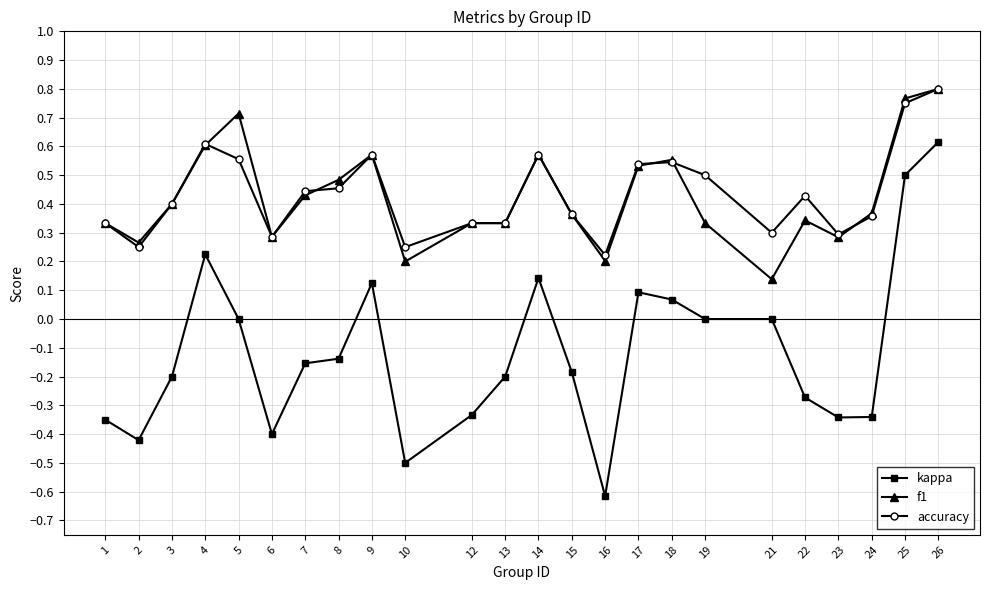

Is it true that accuracy equals 0.3 at 9?

False